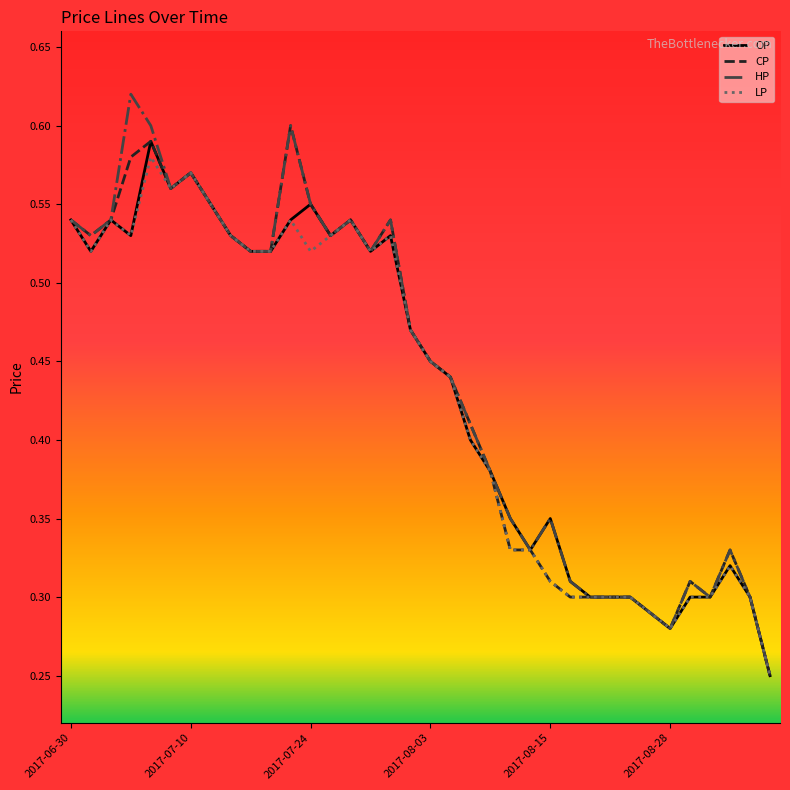

Does the chart have visible grid lines?

No